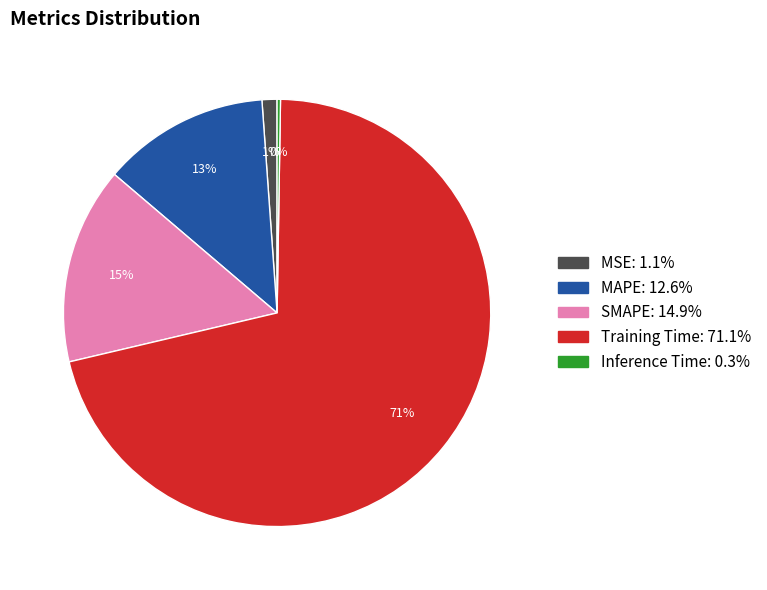

Which has a higher value, Training Time or SMAPE?

Training Time